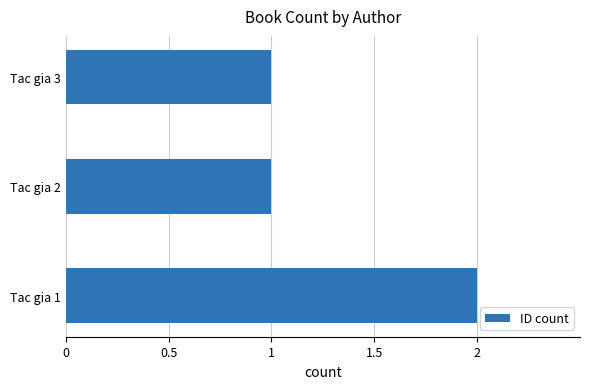

How many bars are there in total?

3